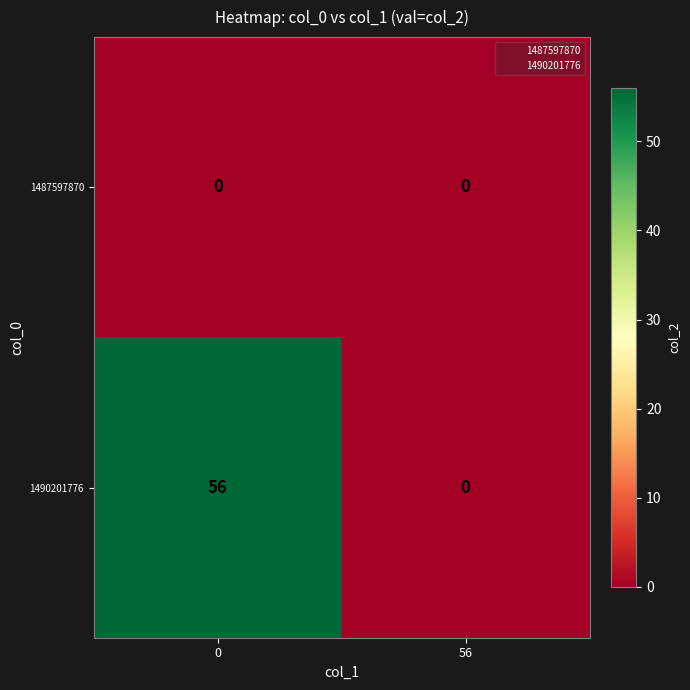

Which series has the largest range (max minus min)?

1490201776